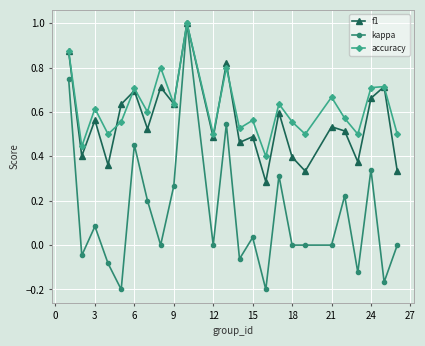

What are all the series names shown in the legend?

f1, kappa, accuracy